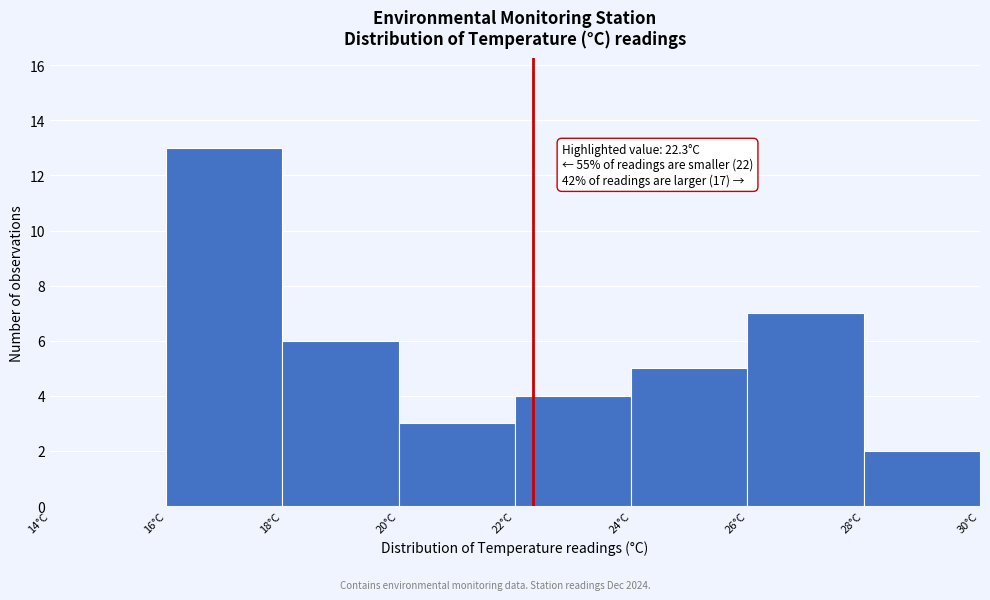

Over which range of the x-axis is the bar tallest?

16 to 18